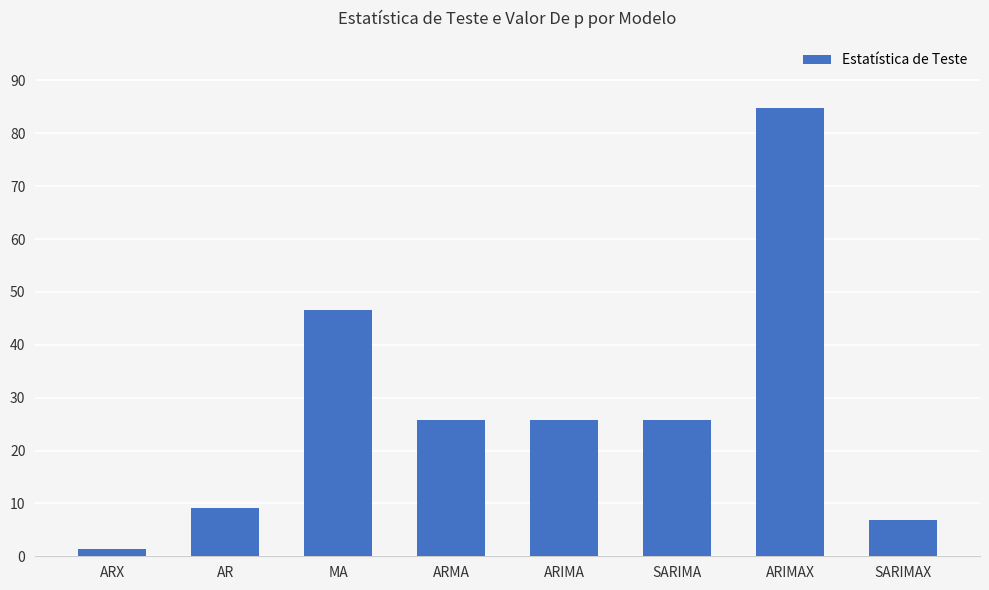

What is the sum of the values at AR and ARIMAX?

93.9